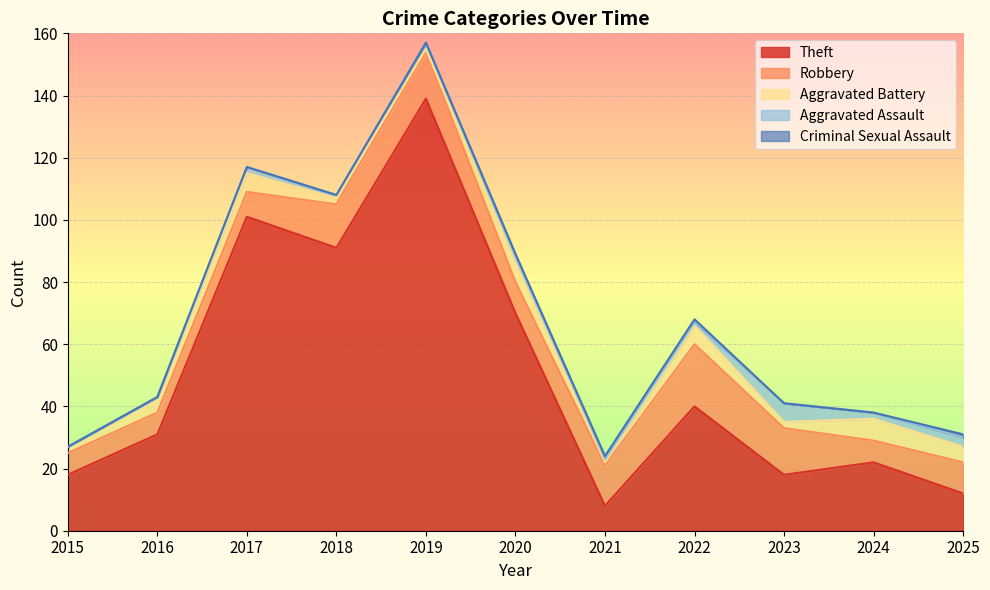

How many interior local valleys does the Aggravated Battery series have?

3